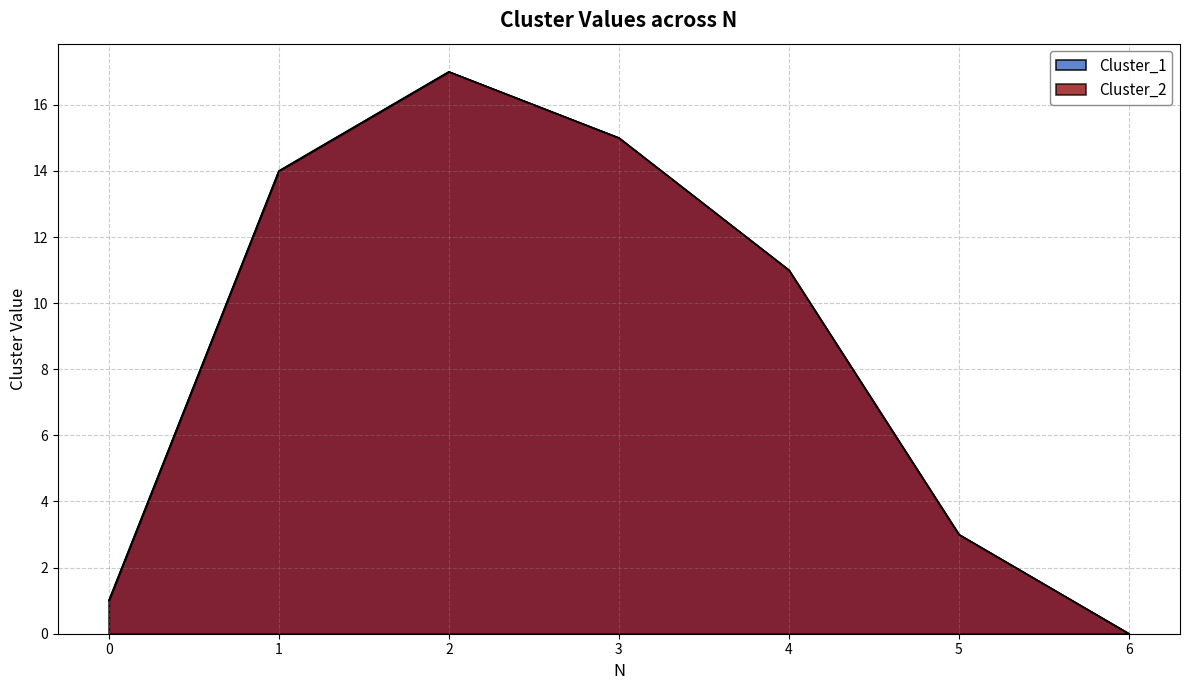

True or false: Cluster_2 and Cluster_1 cross at least once.

False